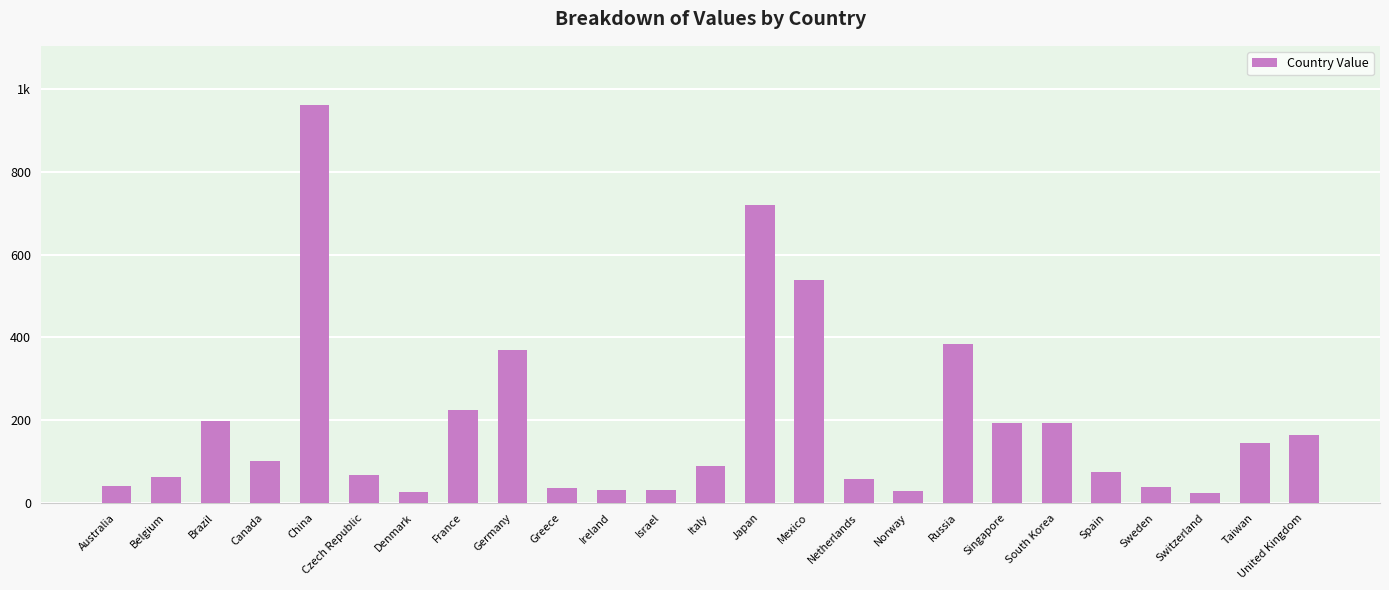

Rank the categories by value from highest to lowest.

China, Japan, Mexico, Russia, Germany, France, Brazil, Singapore, South Korea, United Kingdom, Taiwan, Canada, Italy, Spain, Czech Republic, Belgium, Netherlands, Australia, Sweden, Greece, Ireland, Israel, Norway, Denmark, Switzerland